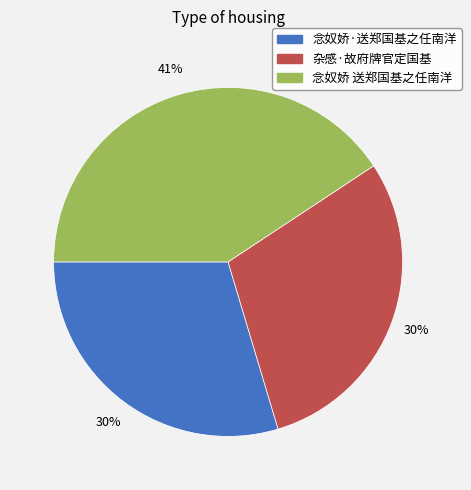

Which slice is the largest?

念奴娇 送郑国基之任南洋